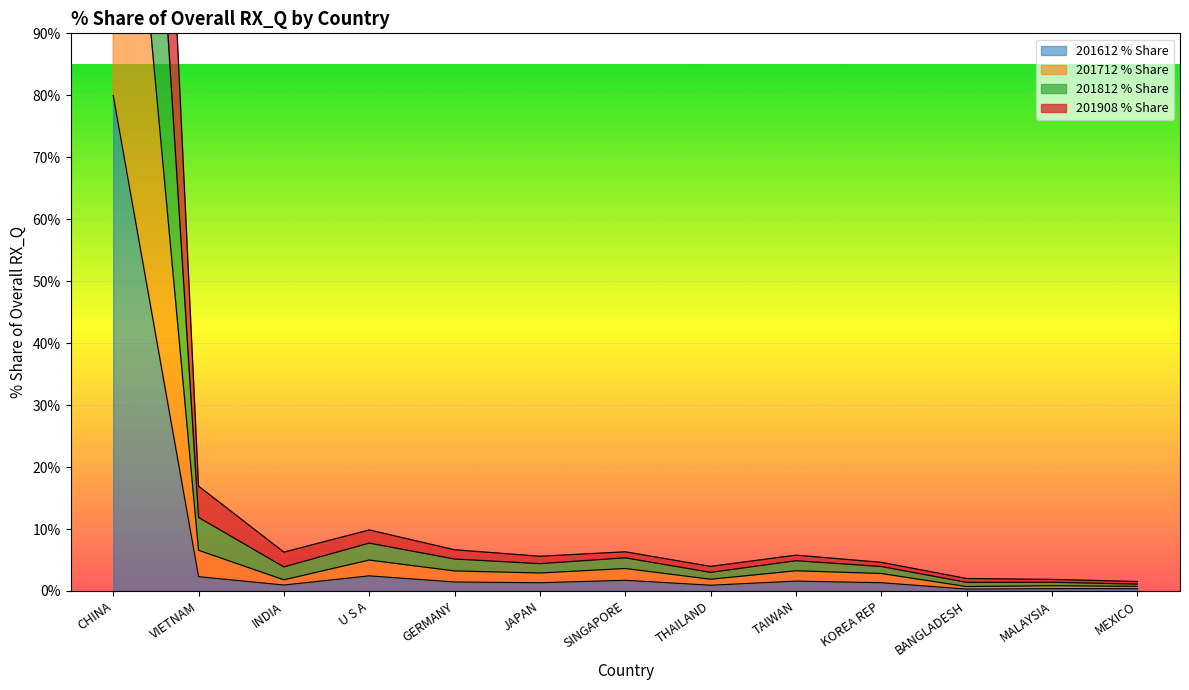

What is the maximum value for 201612 % Share?

80.0